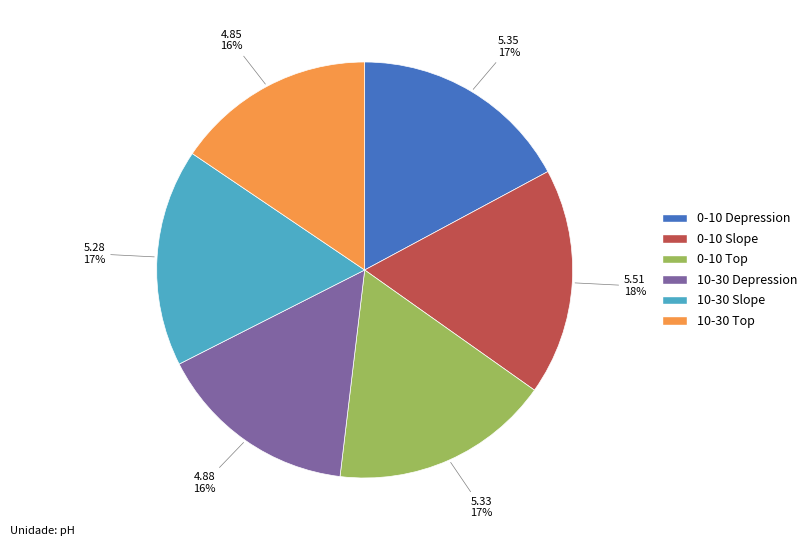

How many slices are in this pie chart?

6